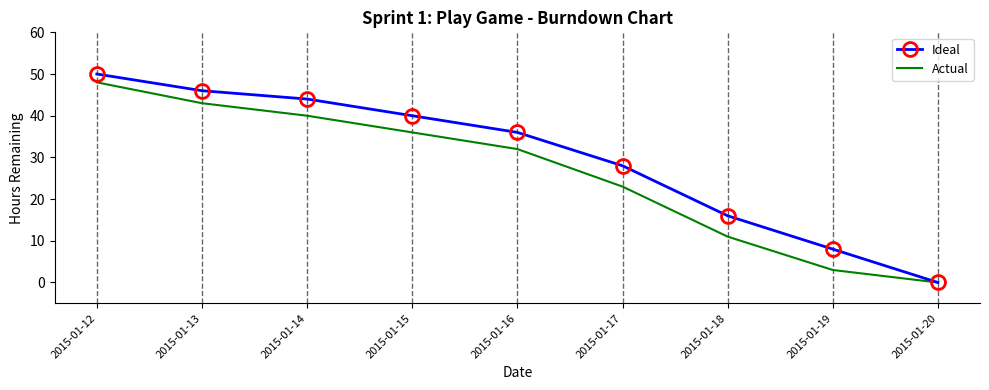

Reading right to left, list all the values displayed in this chart.

Ideal: 0	8	16	28	36	40	44	46	50
Actual: 0	3	11	23	32	36	40	43	48